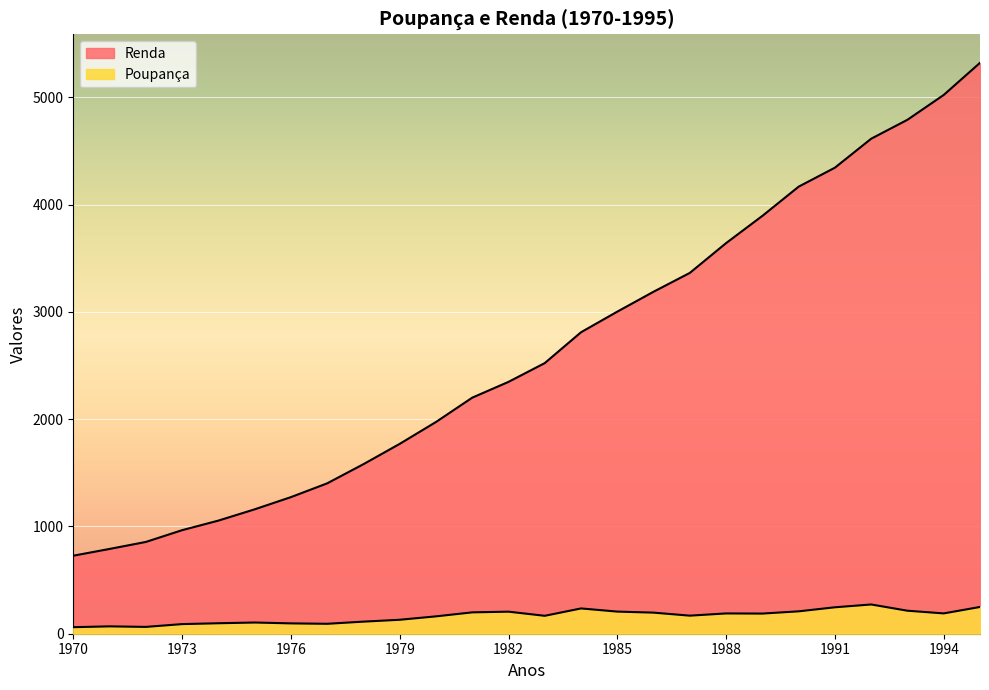

List the series in order of their peak value, lowest first.

Poupança, Renda